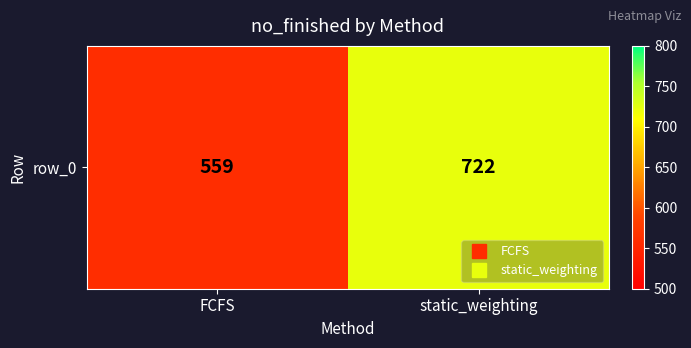

Rank the categories by value from highest to lowest.

static_weighting, FCFS